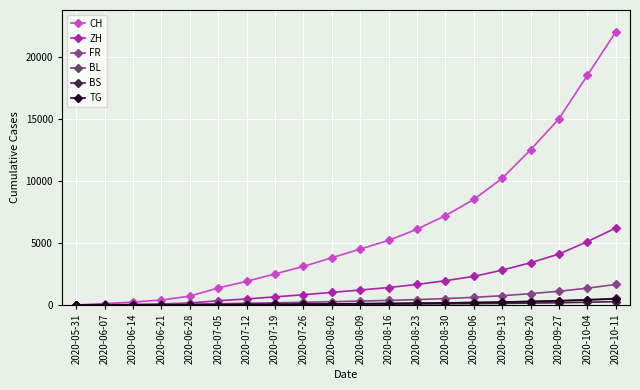

True or false: CH has more than 2 interior local peaks.

False